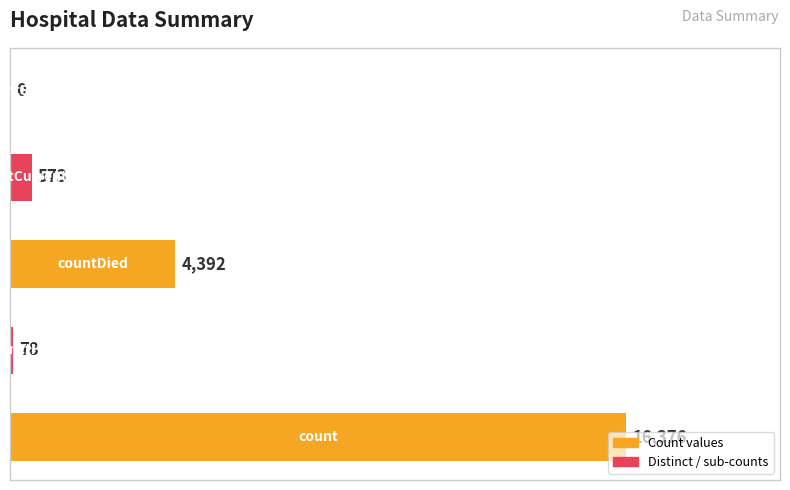

What is the sum of all values?

21419